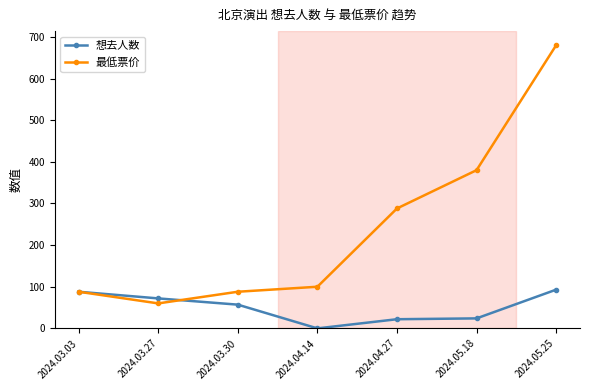

How many interior local valleys does the 最低票价 series have?

1